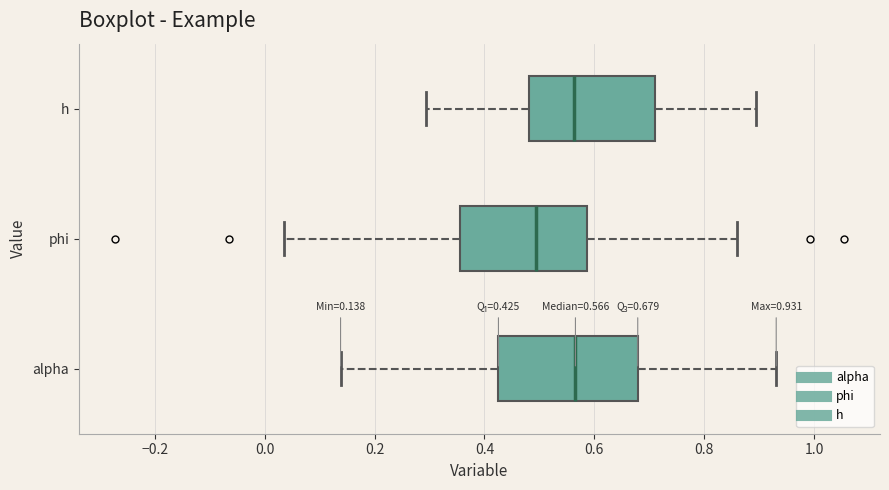

Comparing the boxes themselves (not the whiskers), which one is the widest?

alpha